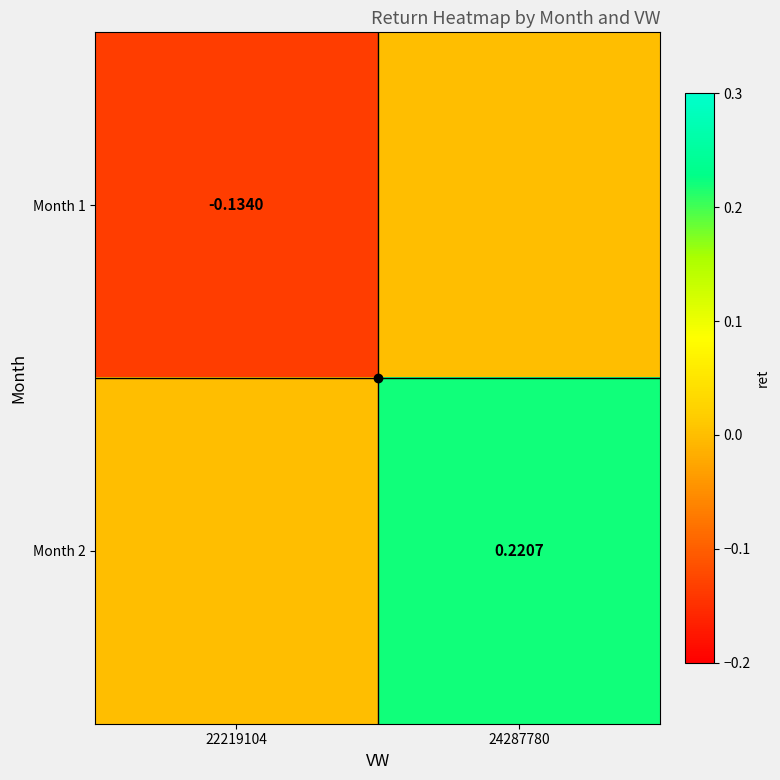

What is the total value across all series at 22219104?

-0.1